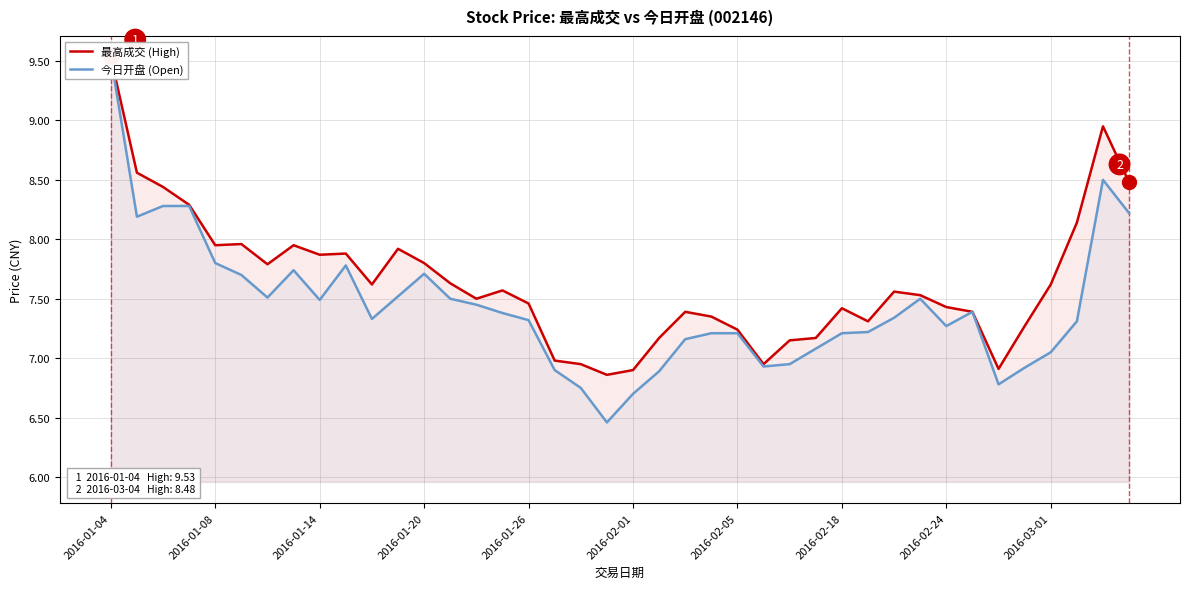

Which series has the largest total across all categories?

最高成交 (High)